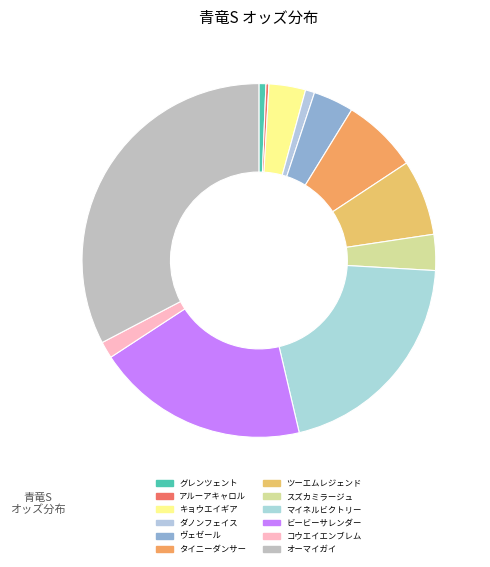

Approximately how many times larger is the value at オーマイガイ compared to コウエイエンブレム?

21.3